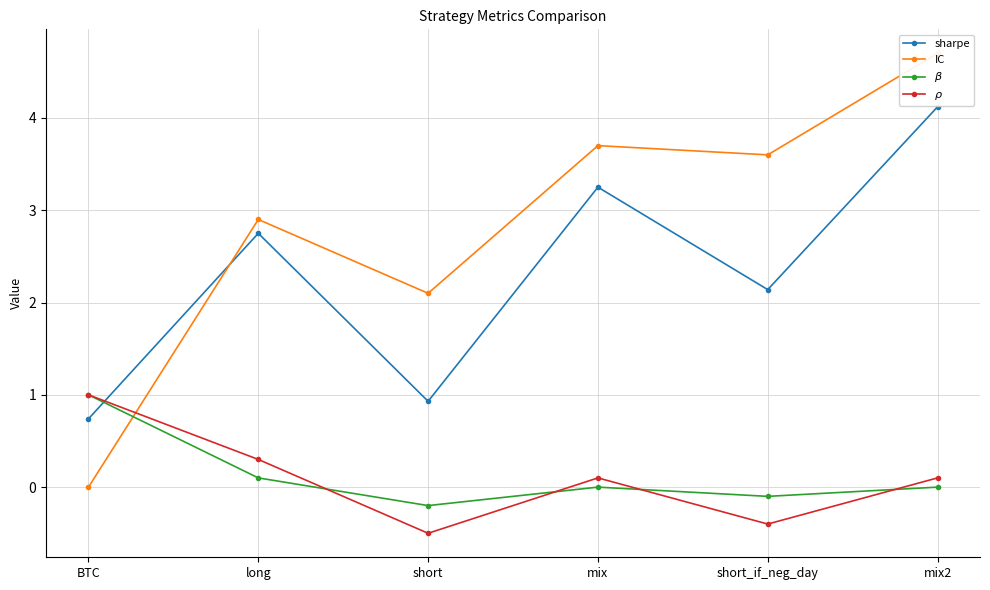

True or false: IC has a value of 2.9 at long.

True